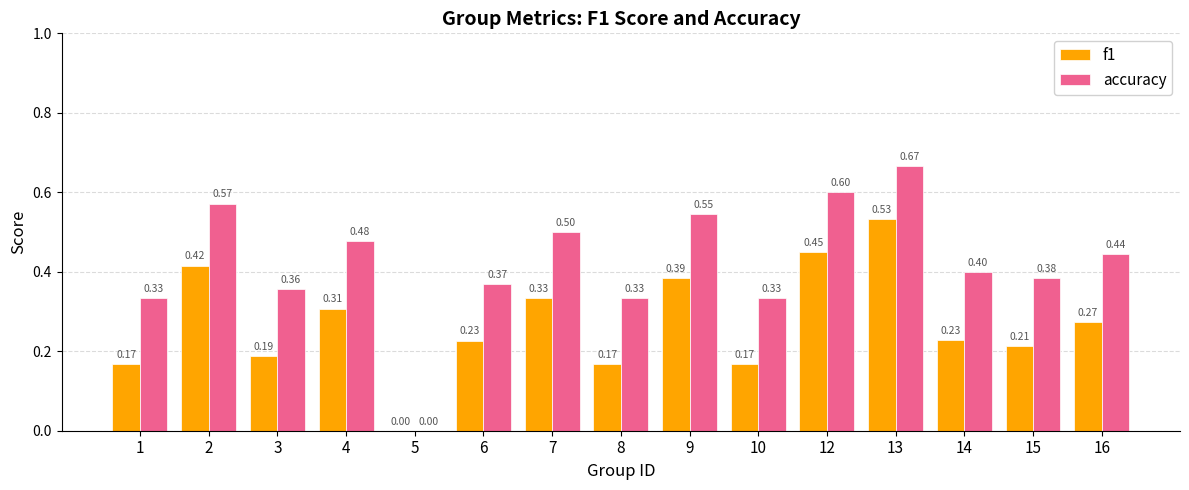

Where is f1 nearest to the value 0?

5